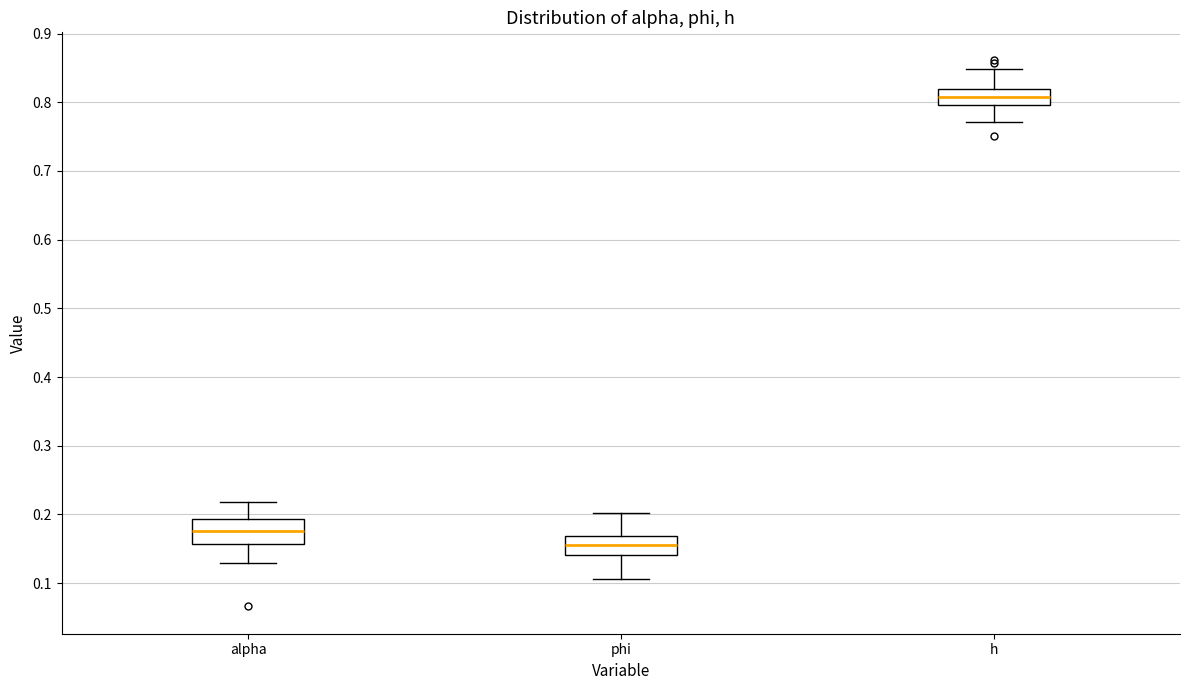

Reading left to right, transcribe this box plot: for each box, give where its median line is, the range the box spans, and where its two whiskers end, as read against the y-axis. The values are not printed on the chart, so give them approximately, as read against the axis.

alpha: median 0.18, box 0.16 to 0.19, whiskers 0.13 to 0.22
phi: median 0.16, box 0.14 to 0.17, whiskers 0.11 to 0.20
h: median 0.81, box 0.80 to 0.82, whiskers 0.77 to 0.85